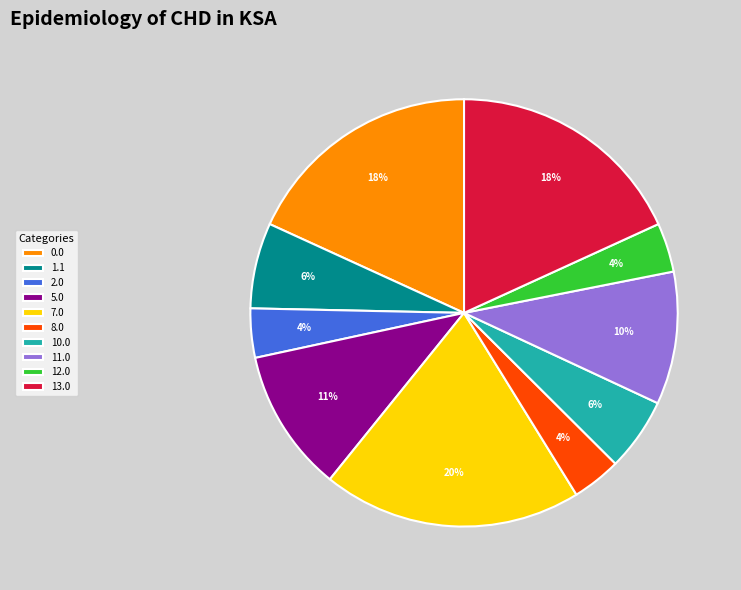

Which category has the biggest portion of the pie?

7.0